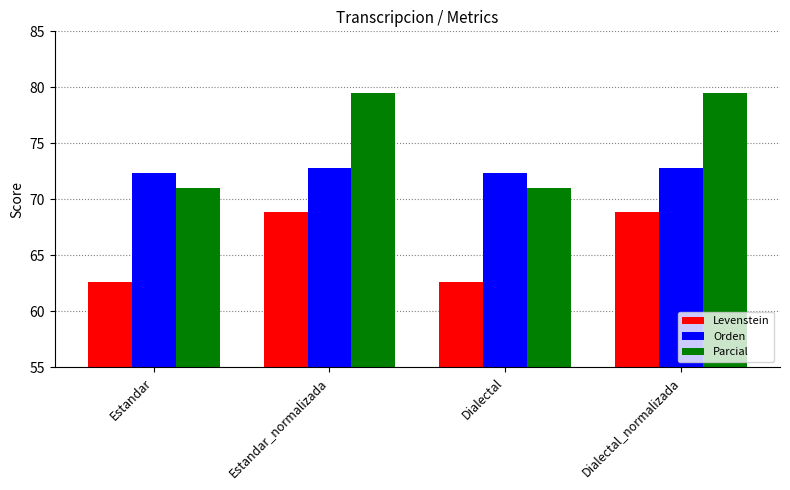

What are all the series names shown in the legend?

Levenstein, Orden, Parcial